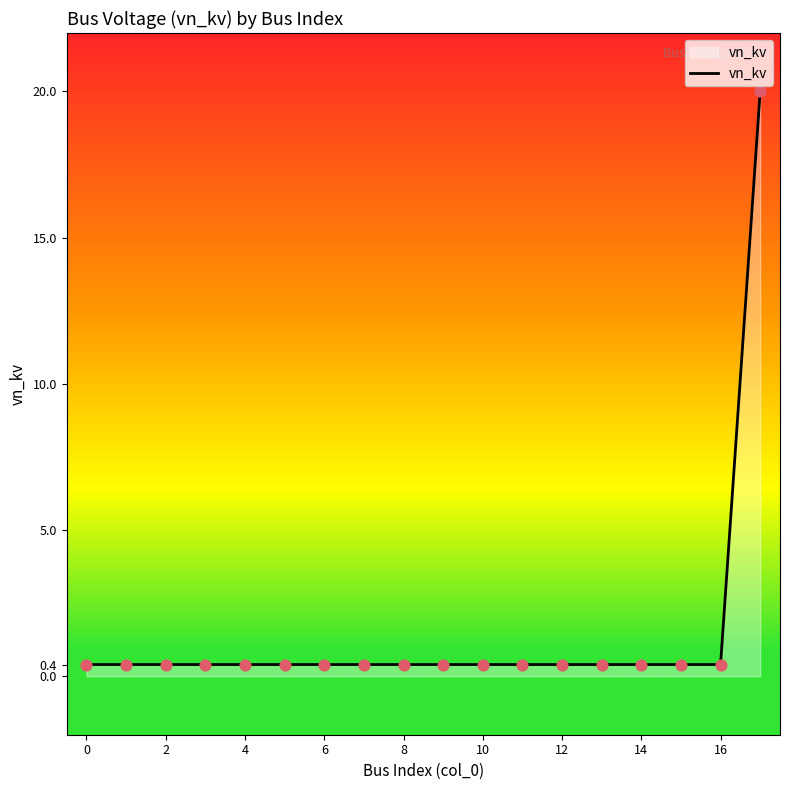

What is the greatest value displayed?

20.0